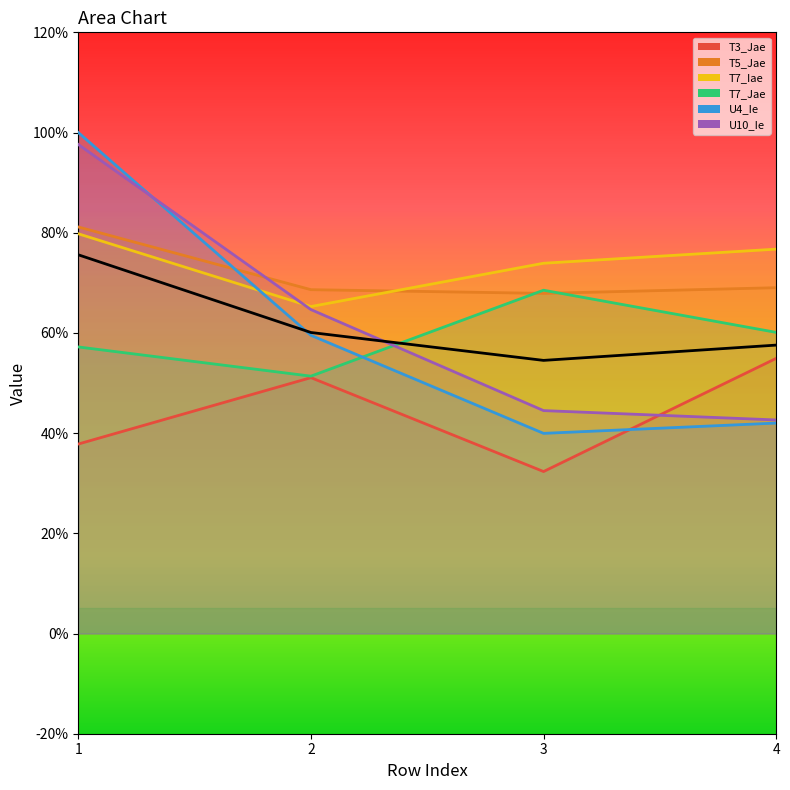

How many distinct data groups are displayed?

6